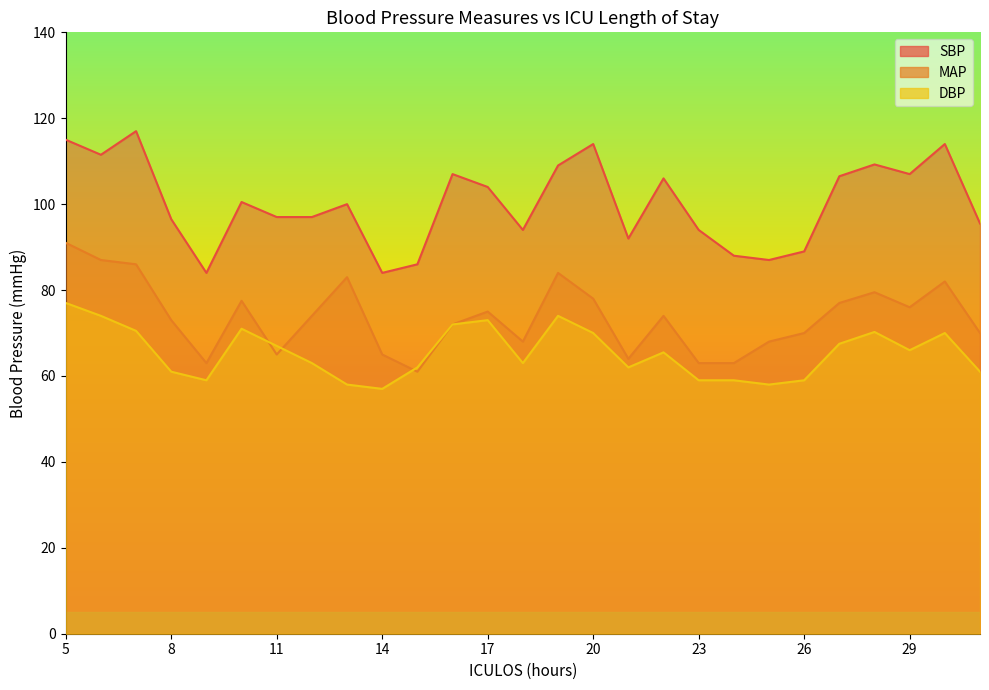

At which label is SBP closest to 100?

13